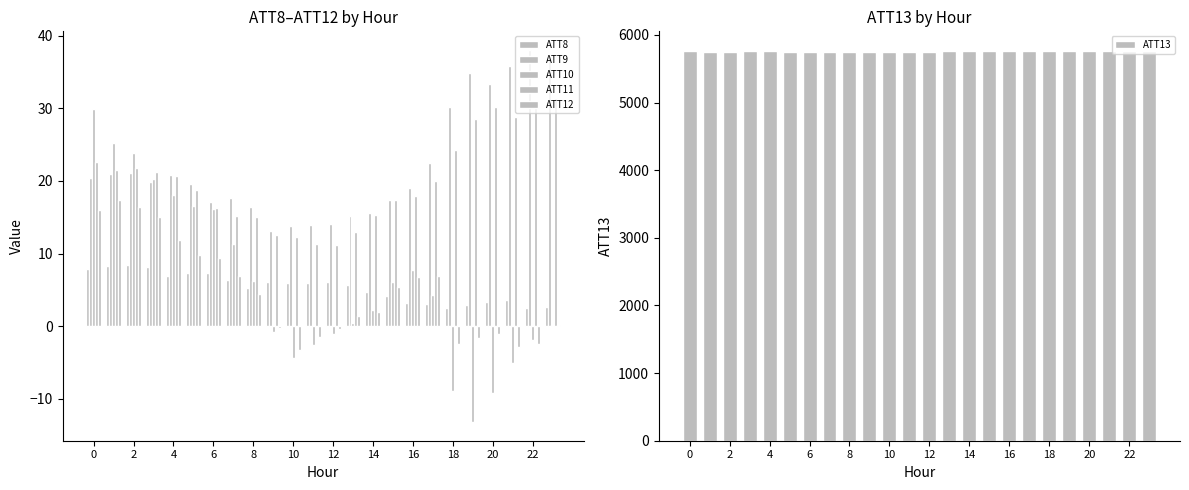

How many groups of bars are there?

24